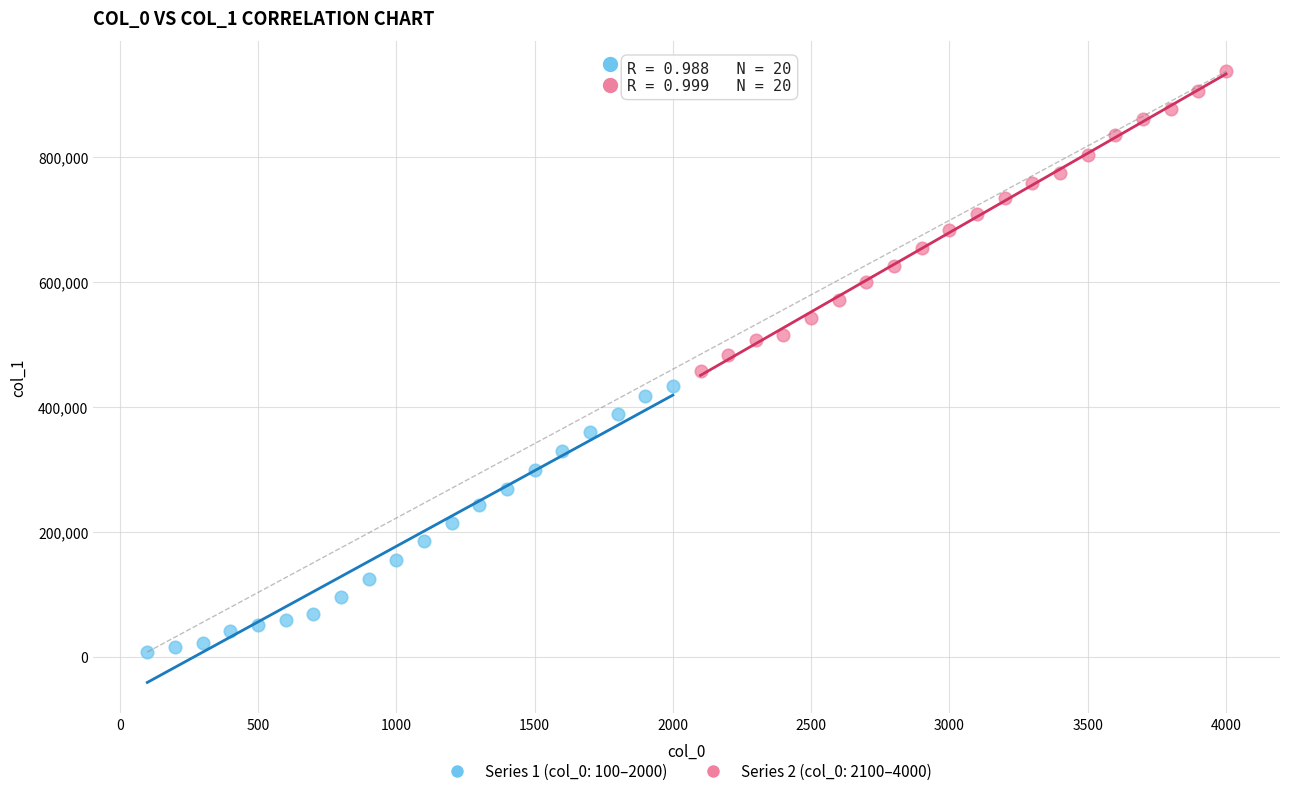

Which series has the widest spread of Y values?

Series 2 (col_0: 2100–4000)